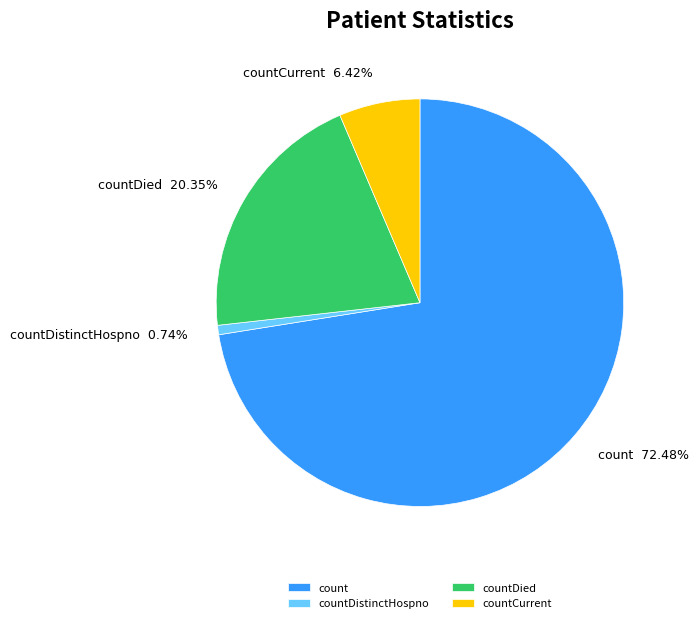

Is there any slice that represents more than half of the pie?

Yes